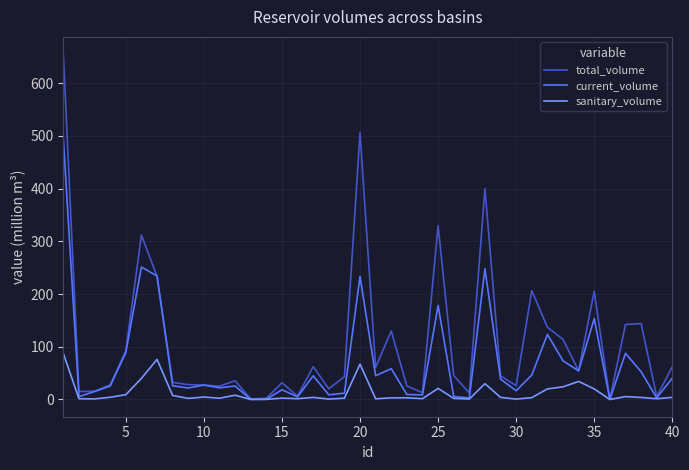

What is the maximum value for current_volume?

494.7